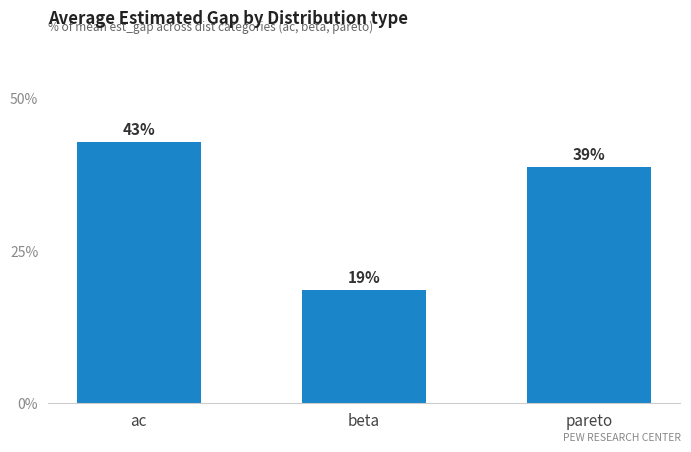

The chart shows a value of 18.5 at beta. True or false?

True